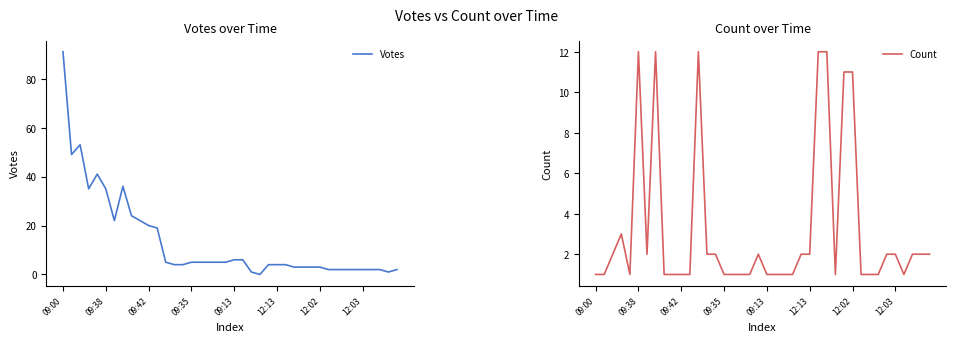

In Count, how many points are higher than both neighbors (excluding endpoints)?

5